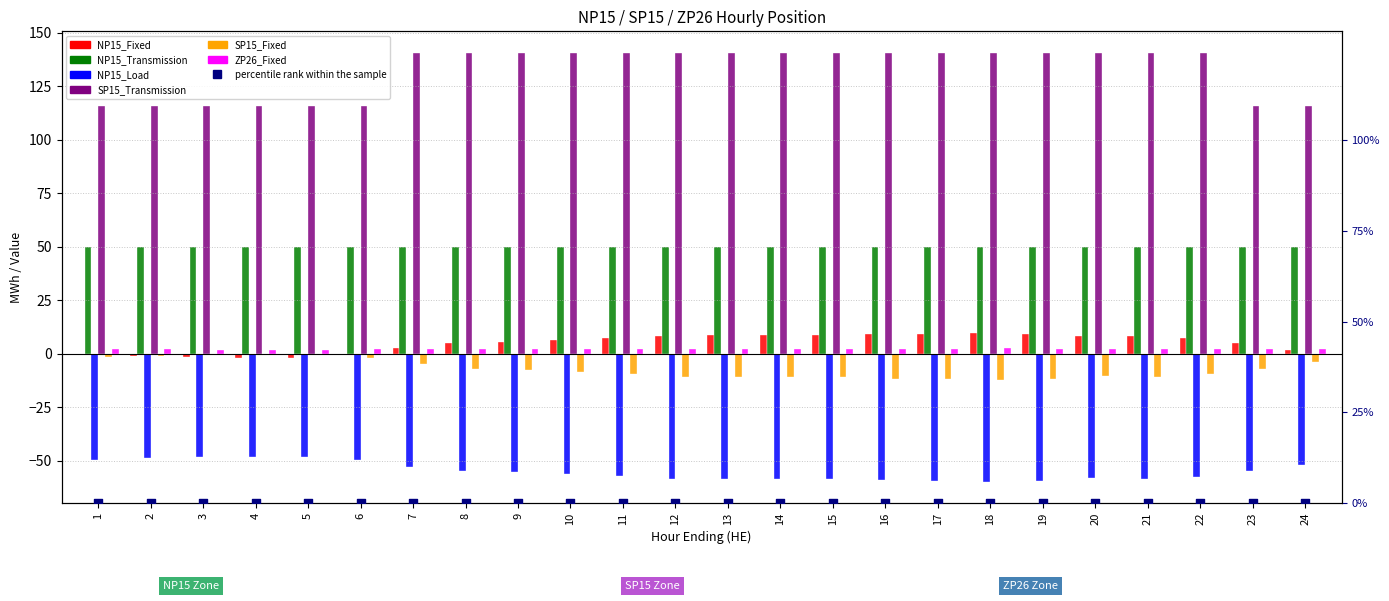

Which series has the largest total across all categories?

SP15_Transmission